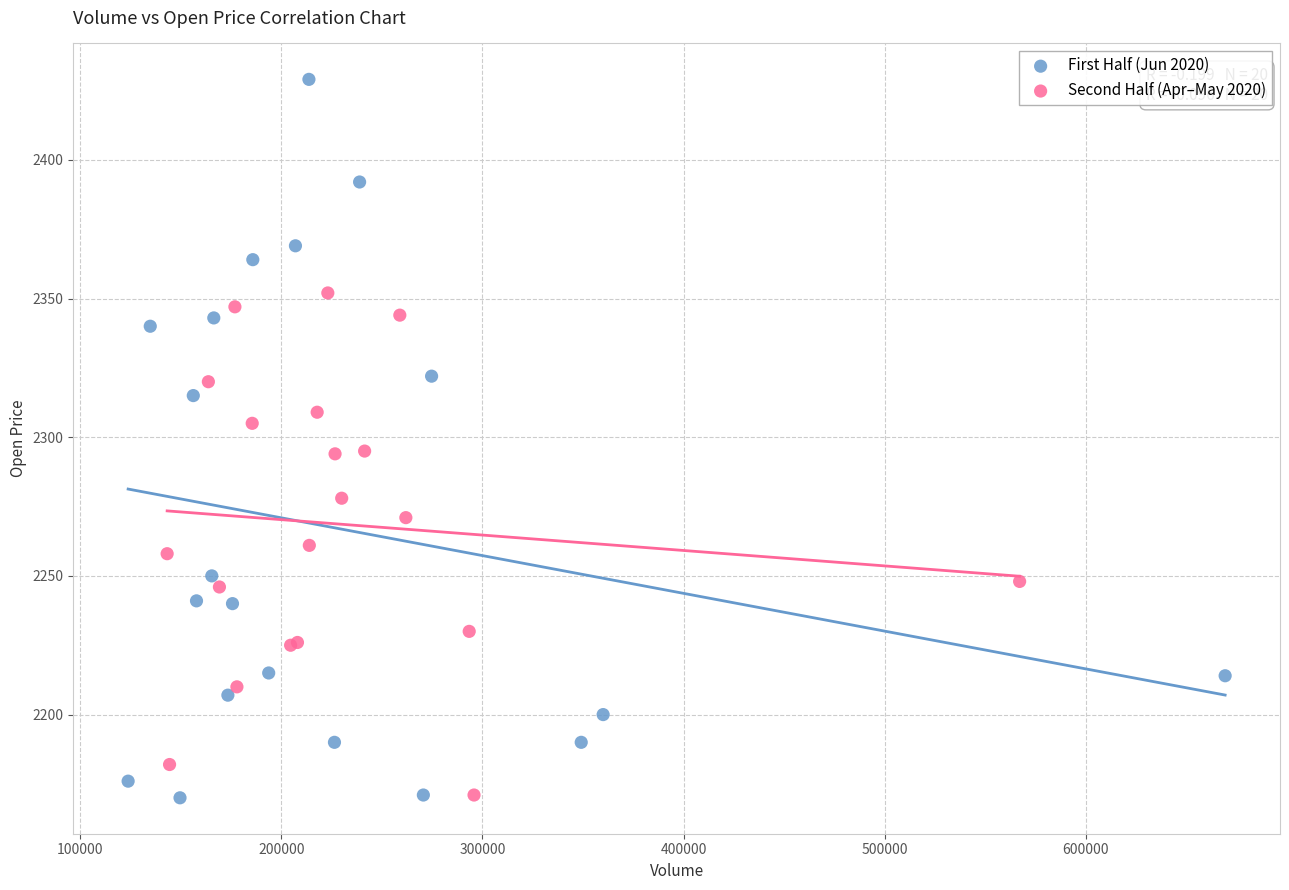

Which series has the largest Y range (max minus min)?

First Half (Jun 2020)